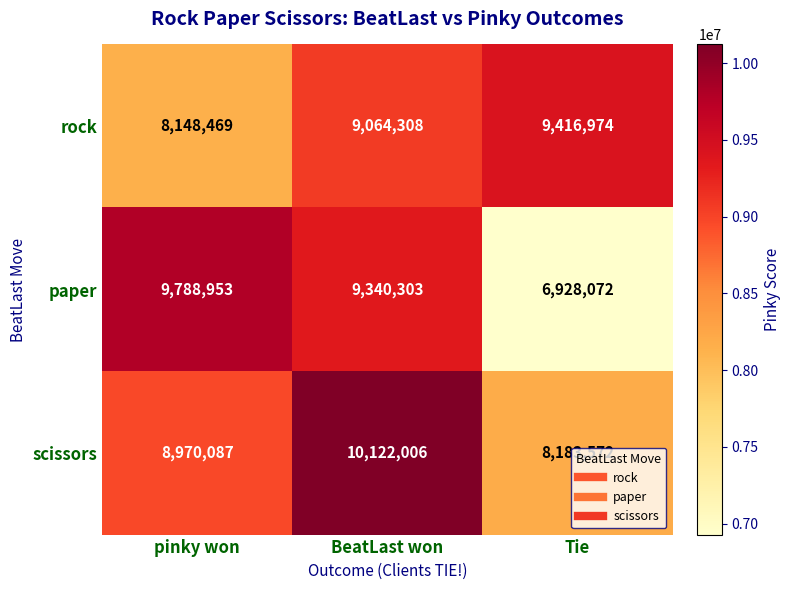

Which series has the largest total across all categories?

scissors